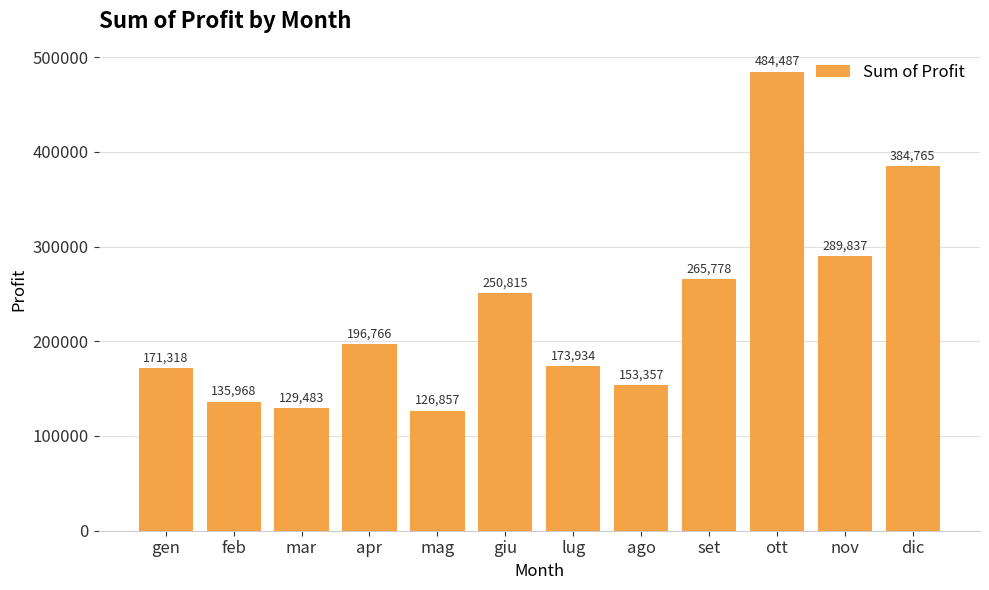

How many series are shown in this chart?

1